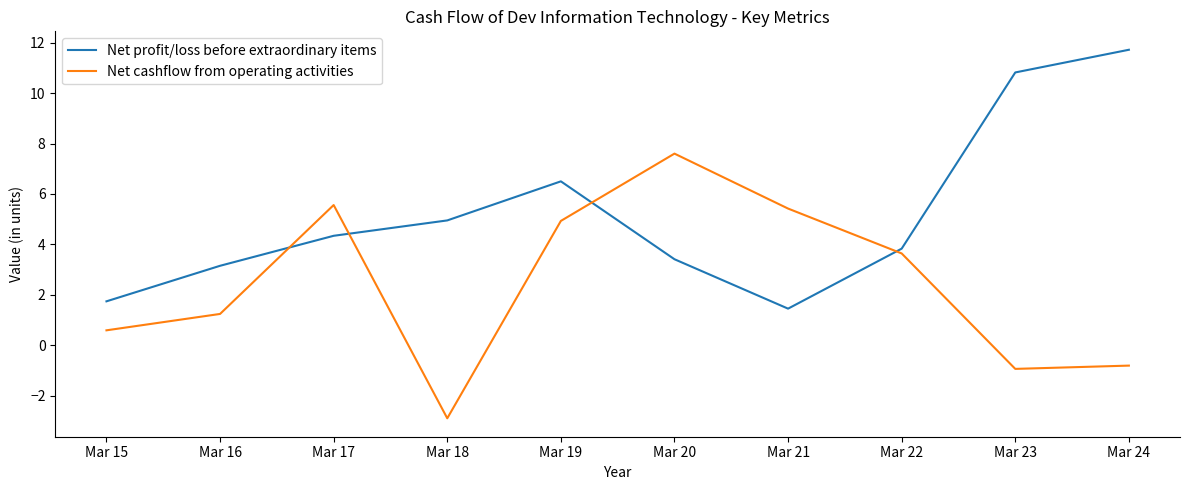

Between which two adjacent categories do Net profit/loss before extraordinary items and Net cashflow from operating activities first intersect?

Mar 16 and Mar 17